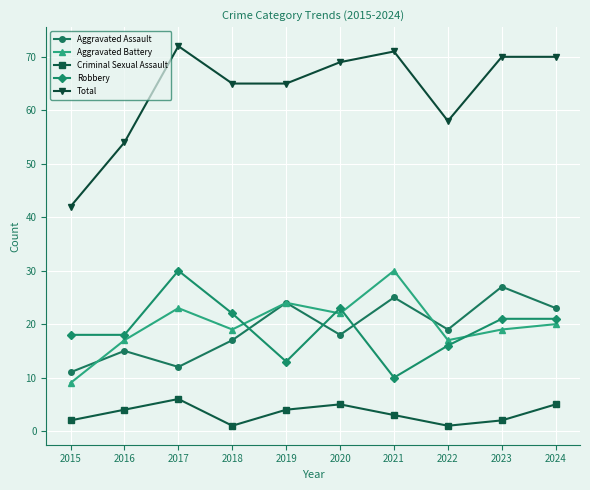

What is the greatest value displayed?

72